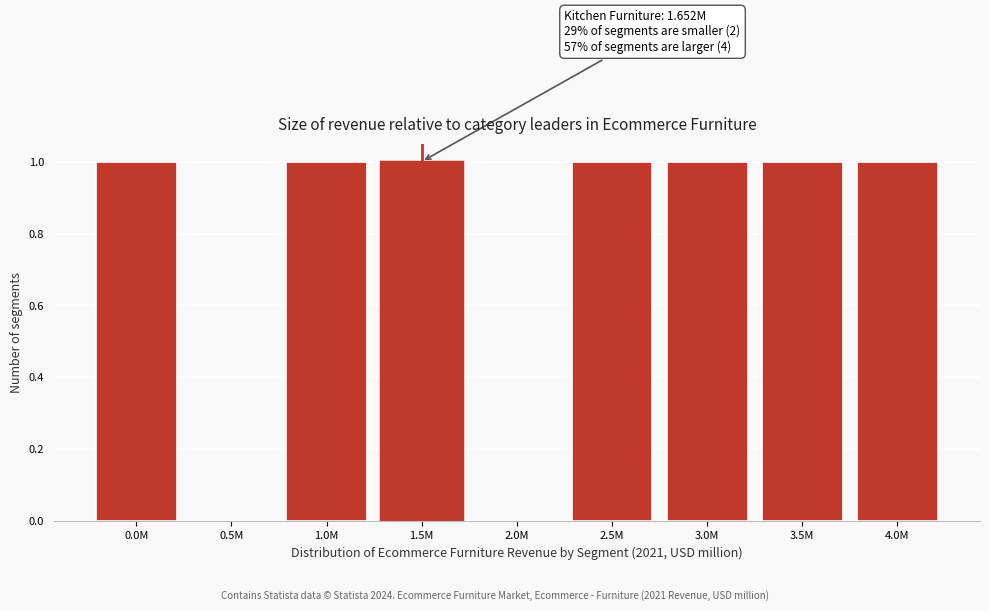

Reading left to right, what are all the values shown in this chart?

0.0M=1	0.5M=0	1.0M=1	1.5M=1	2.0M=0	2.5M=1	3.0M=1	3.5M=1	4.0M=1